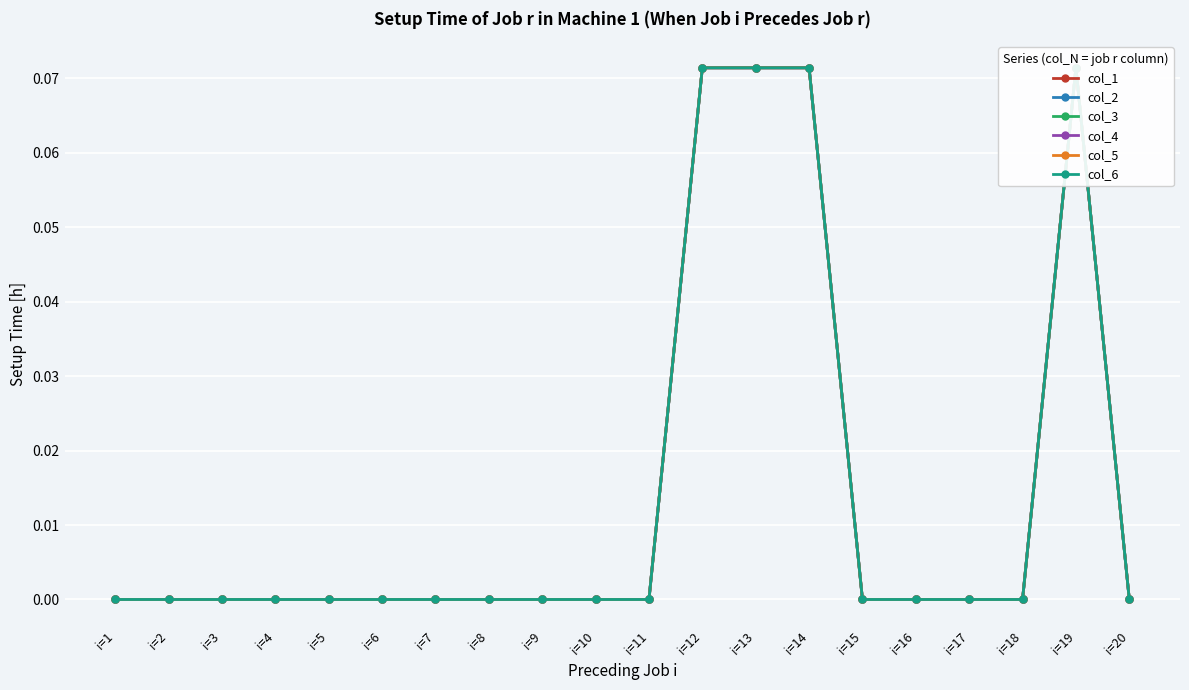

Which series has the widest spread of values?

col_1